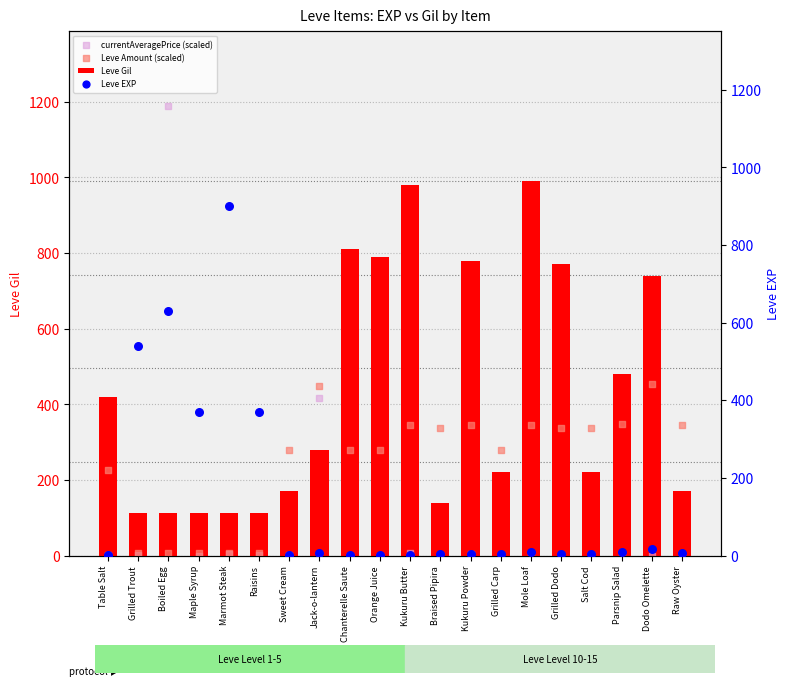

At which category is the sum across all series the highest?

Boiled Egg